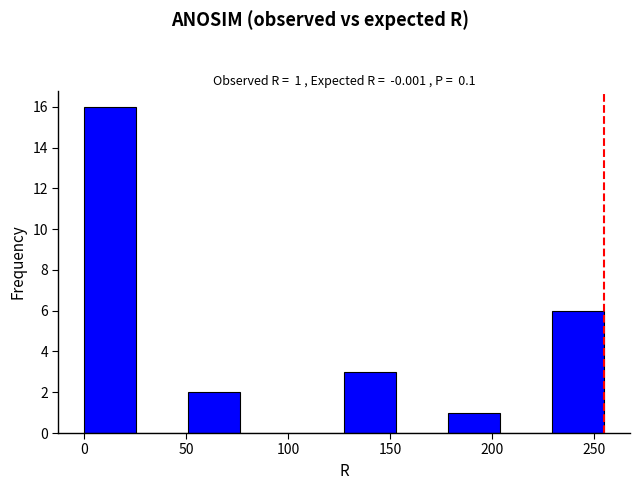

Which range on the x-axis has the tallest bar?

0.0 to 25.5